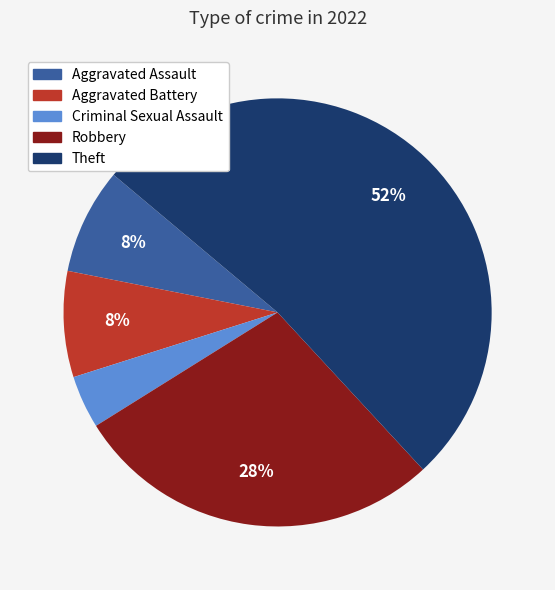

To the nearest percent, what portion does Theft represent?

52%